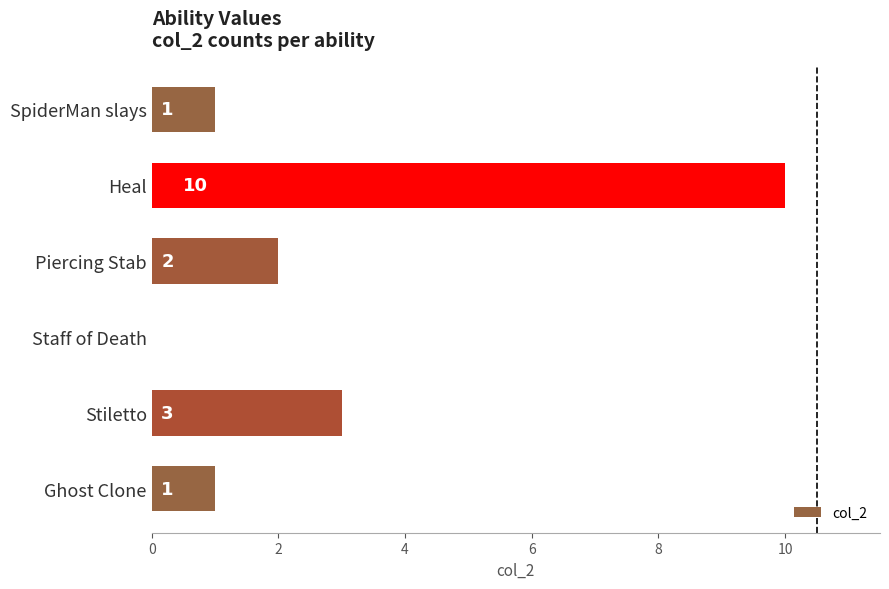

What is the sum of all values?

17